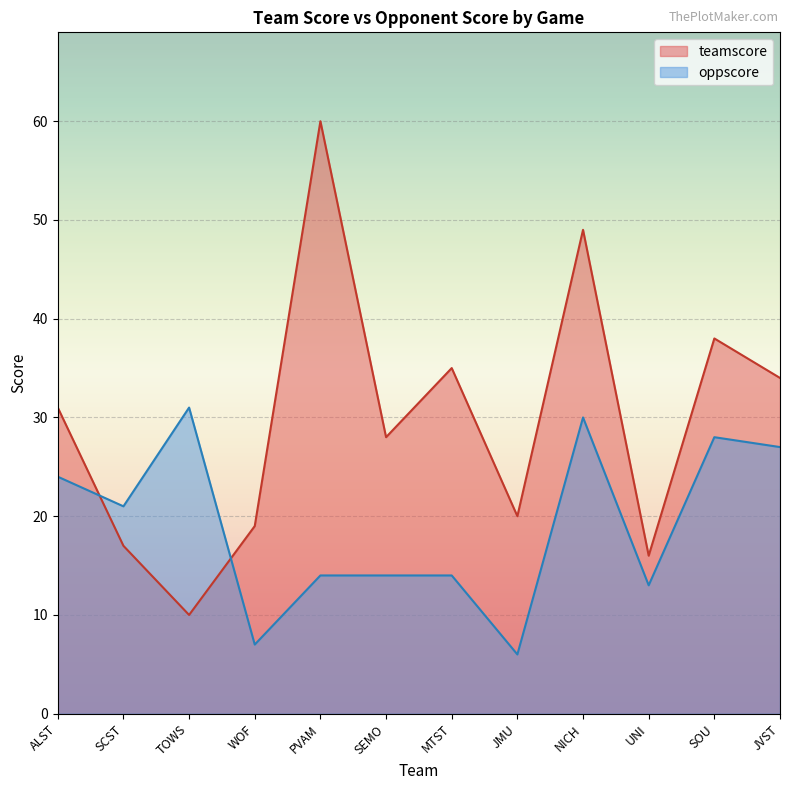

What is the value of the oppscore point at the 8th from the left?

6